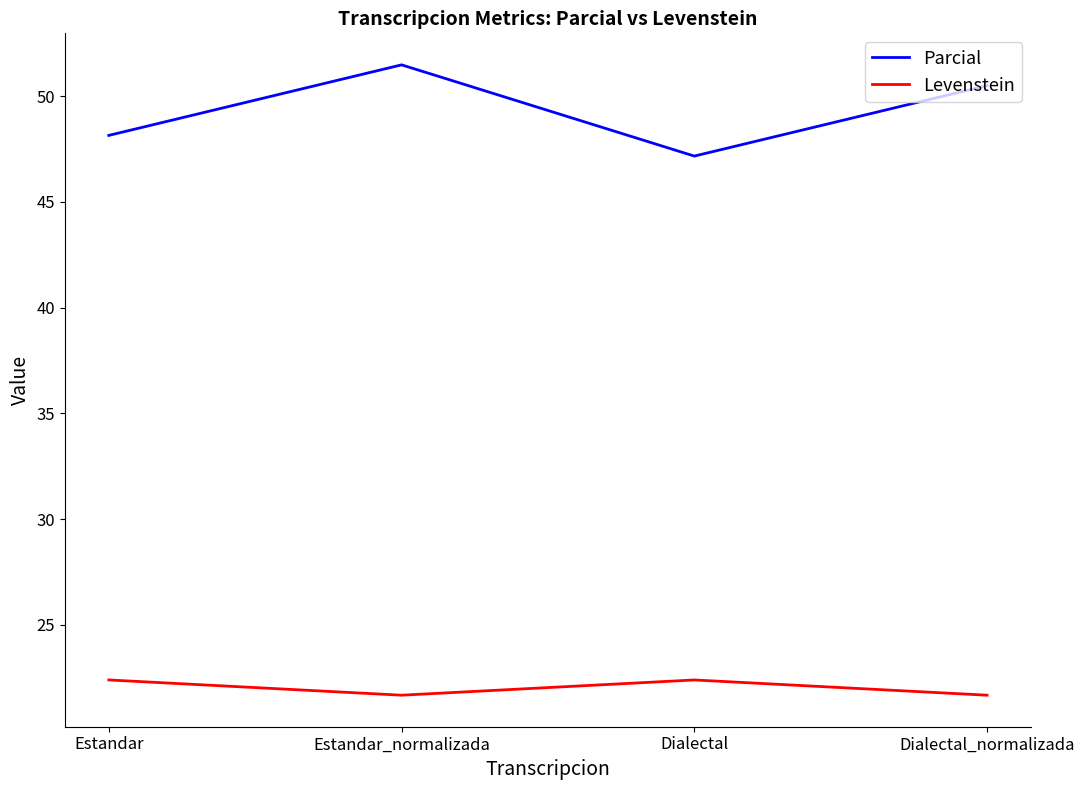

Rank the series by their maximum value, from lowest to highest.

Levenstein, Parcial